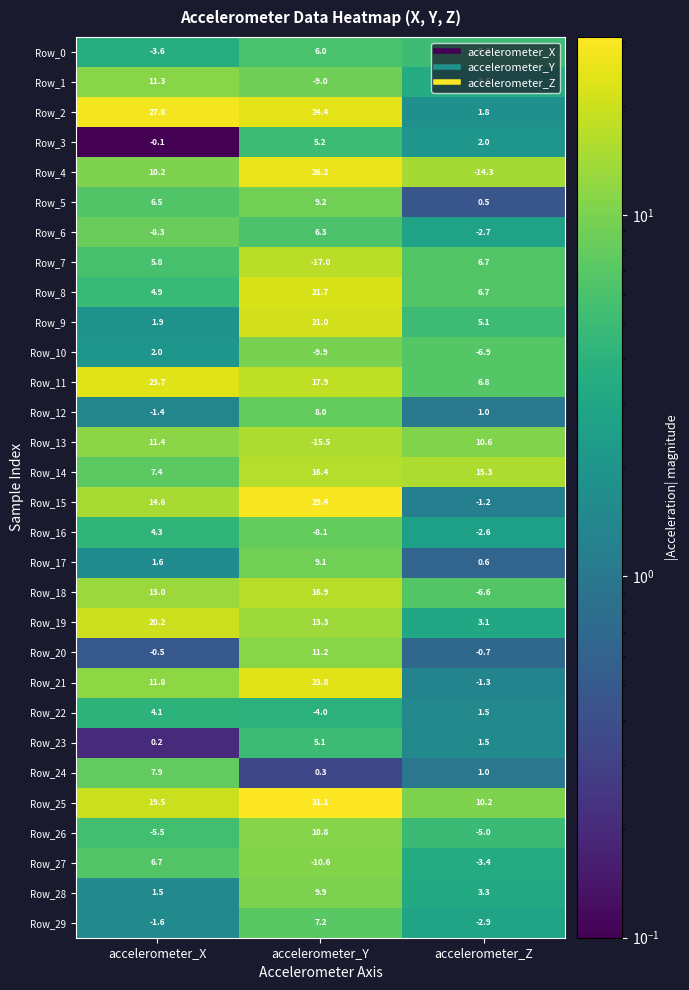

How many series are shown in this chart?

30